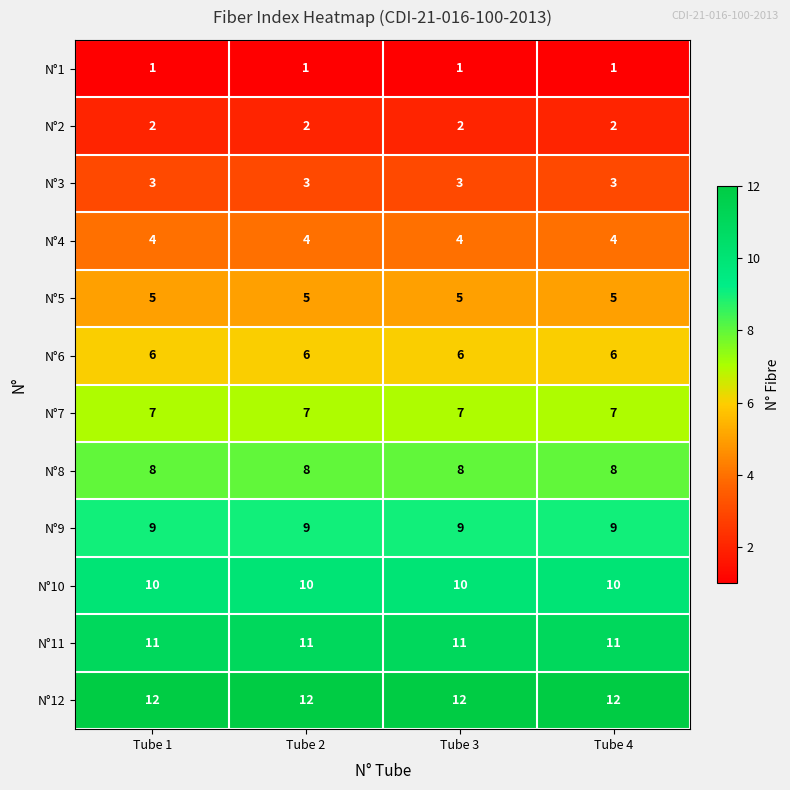

What is the difference between the highest and lowest values at Tube 1?

11